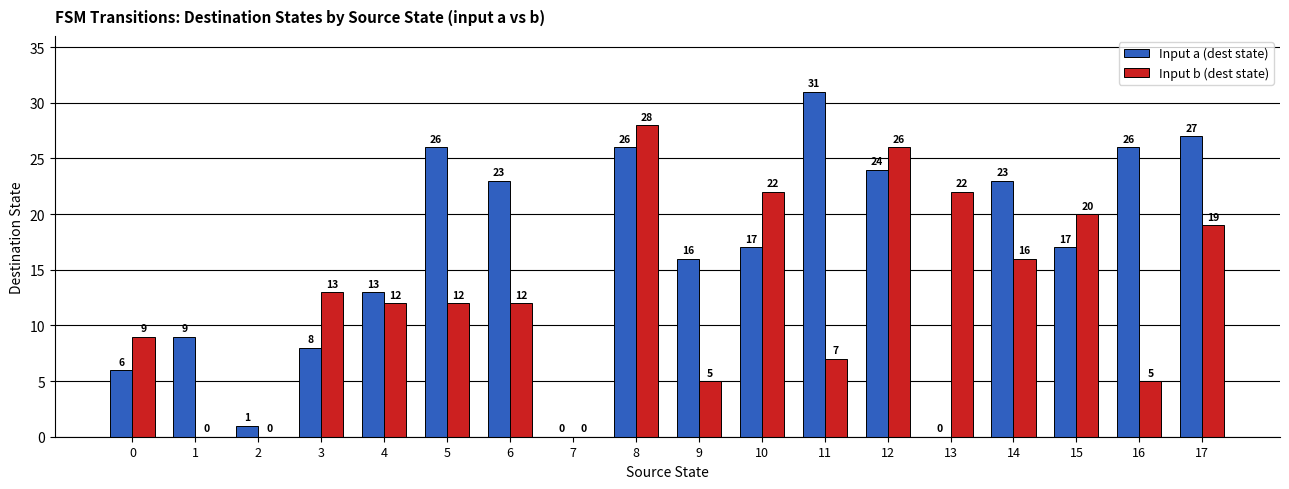

The value of Input a (dest state) at 13 is 0. True or false?

True